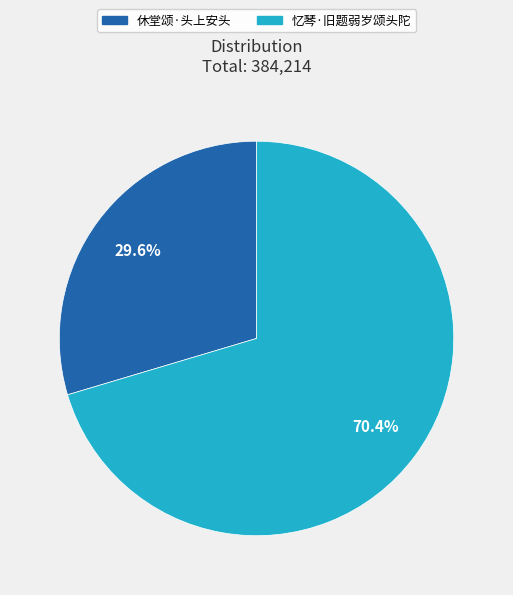

Do 忆琴·旧题弱岁颂头陀 and 休堂颂·头上安头 together represent more than half of the pie?

Yes